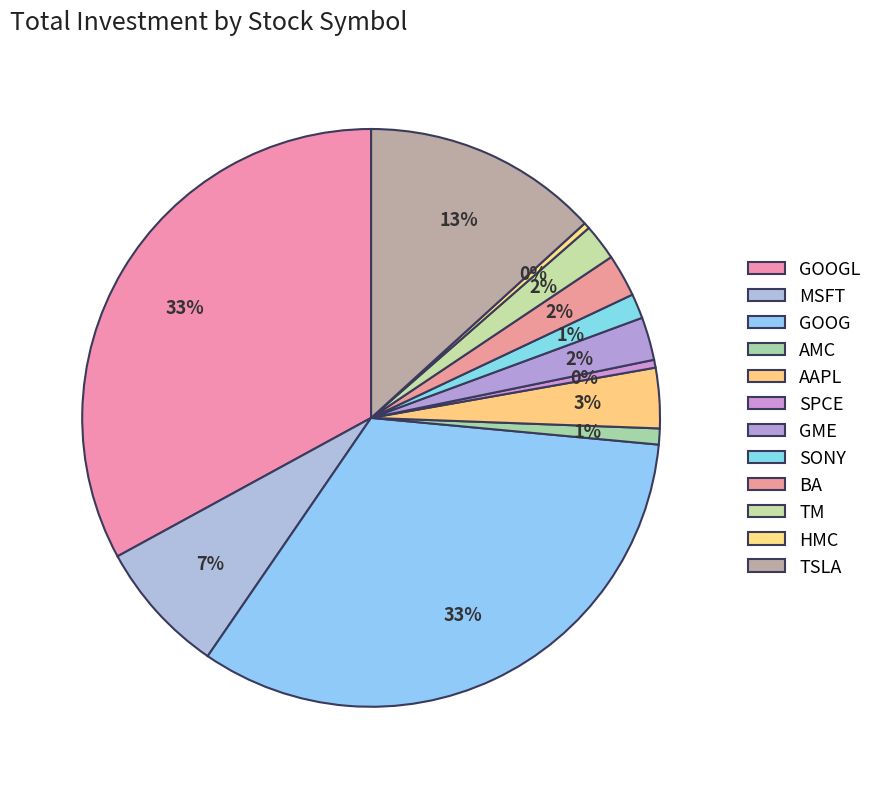

How many slices are in this pie chart?

12